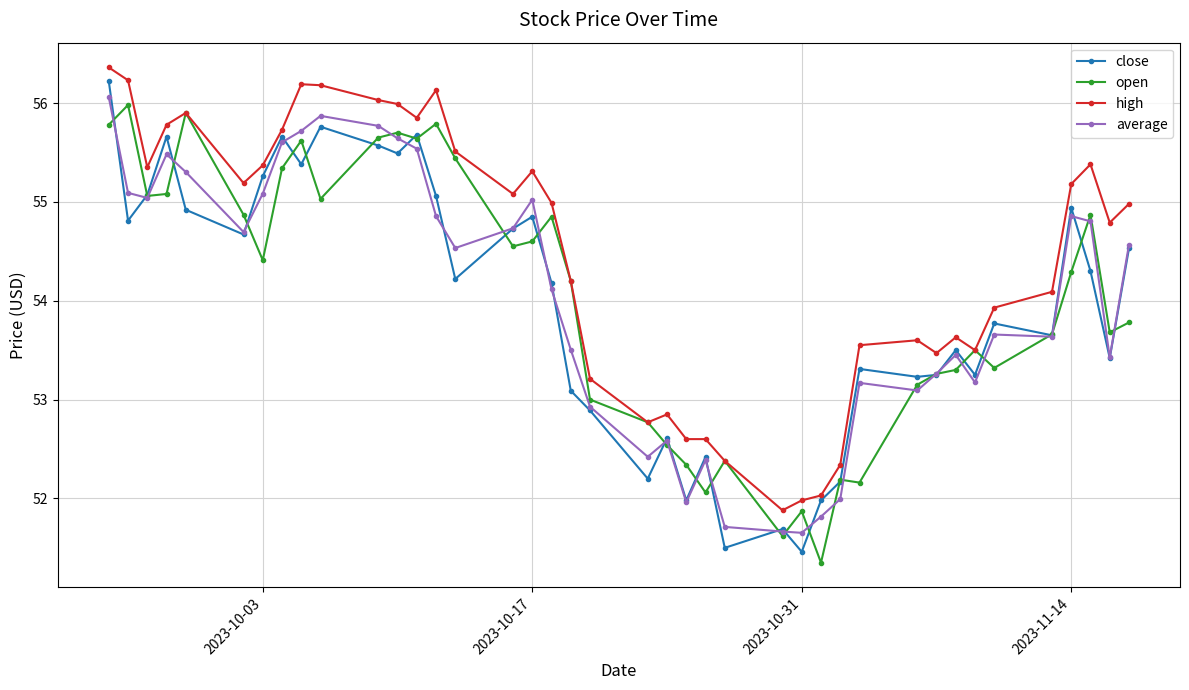

What are all the series names shown in the legend?

close, open, high, average